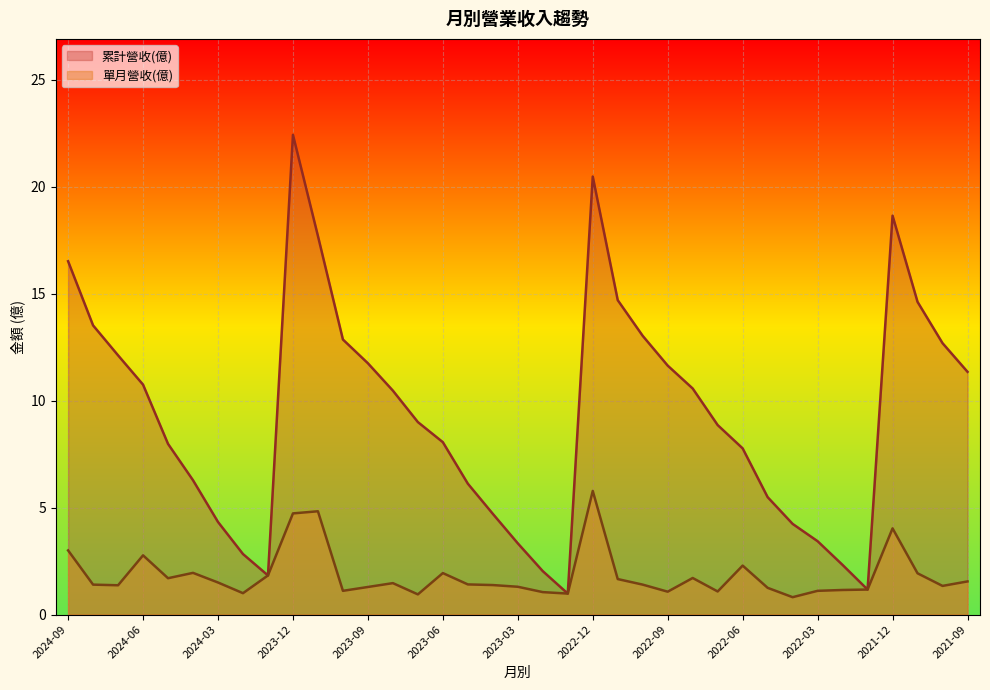

How many distinct data groups are displayed?

2